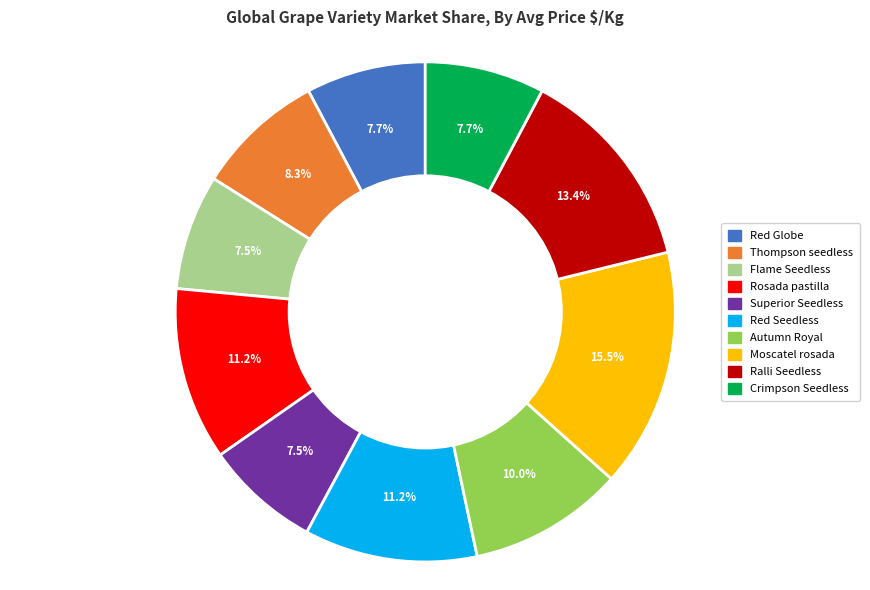

Is there any slice that represents more than half of the pie?

No